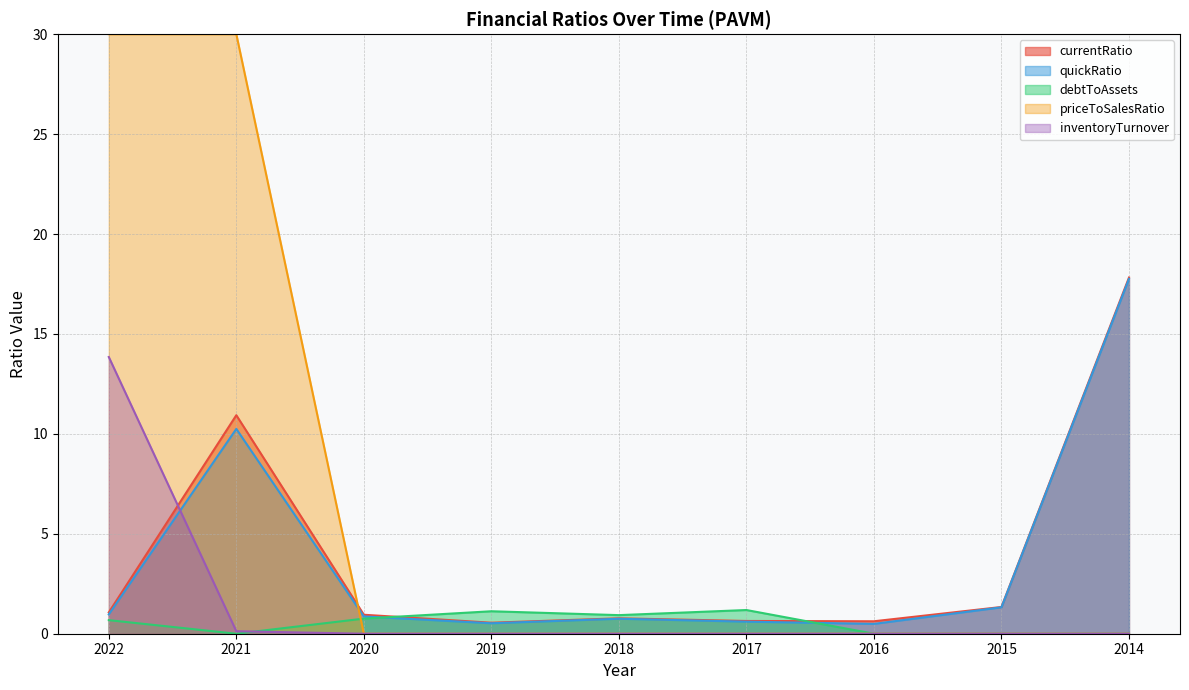

What are all the series names shown in the legend?

currentRatio, quickRatio, debtToAssets, priceToSalesRatio, inventoryTurnover